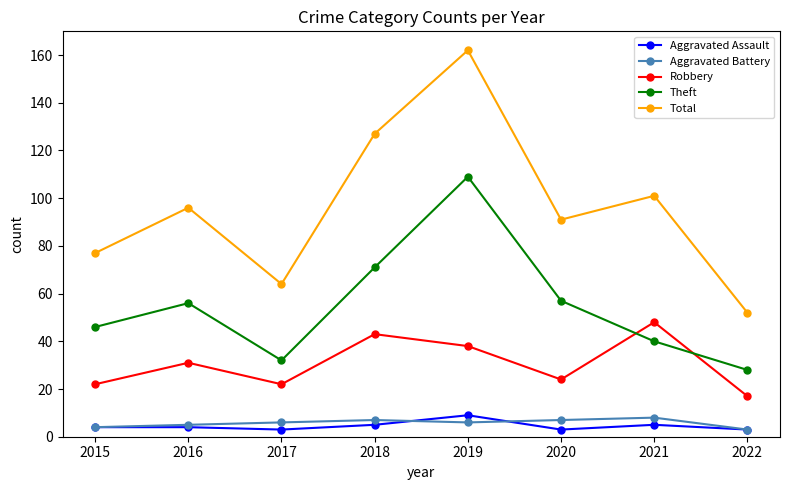

Reading left to right, list all the values displayed in this chart.

Aggravated Assault: 4	4	3	5	9	3	5	3
Aggravated Battery: 4	5	6	7	6	7	8	3
Robbery: 22	31	22	43	38	24	48	17
Theft: 46	56	32	71	109	57	40	28
Total: 77	96	64	127	162	91	101	52